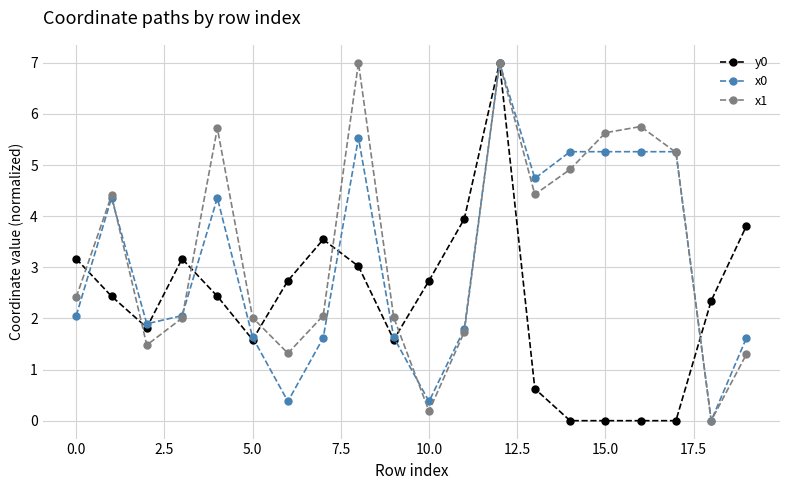

Does the chart display data point markers on the line(s)?

Yes